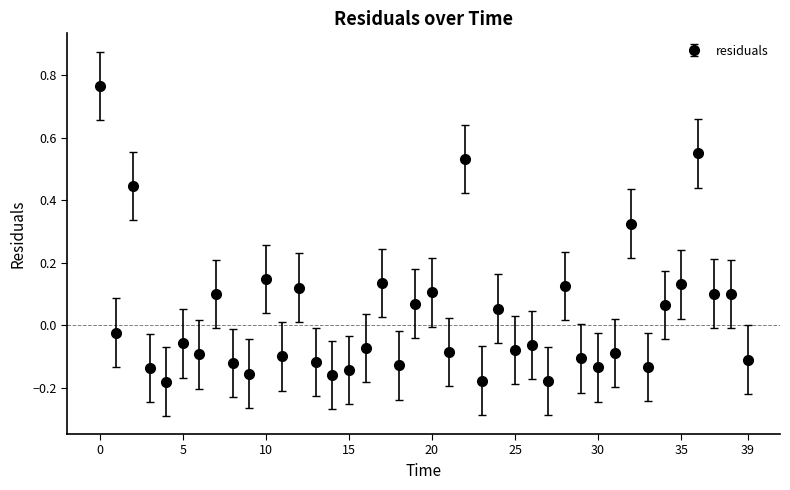

Count the number of data series in this chart.

1